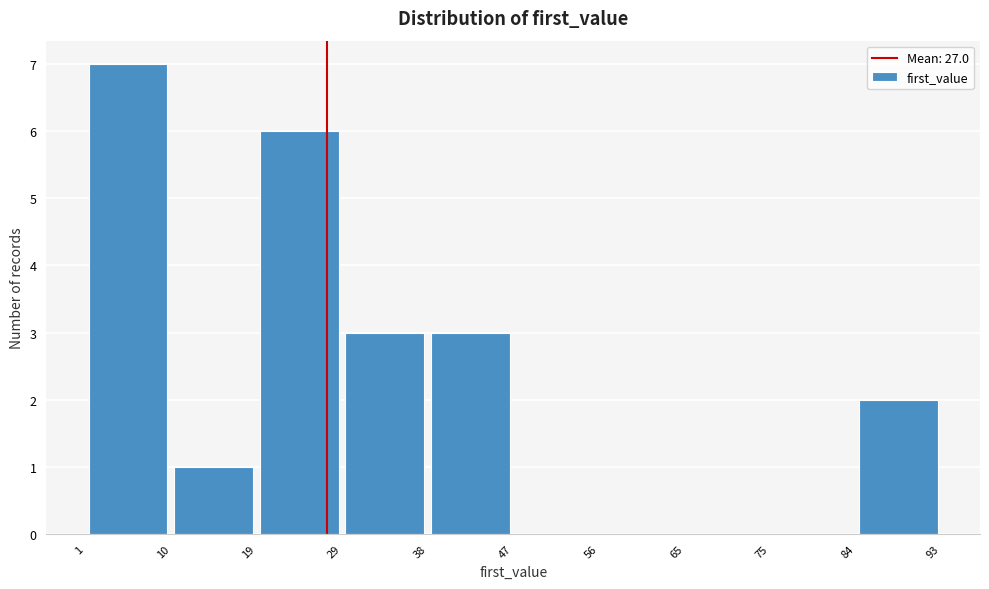

Reading left to right, transcribe this chart: for each bar, give the range it covers on the x-axis and its height. The values are not printed on the chart, so give them approximately, as read against the axis.

1 to 10: 7
10 to 19: 1
19 to 29: 6
29 to 38: 3
38 to 47: 3
47 to 56: 0
56 to 65: 0
65 to 75: 0
75 to 84: 0
84 to 93: 2